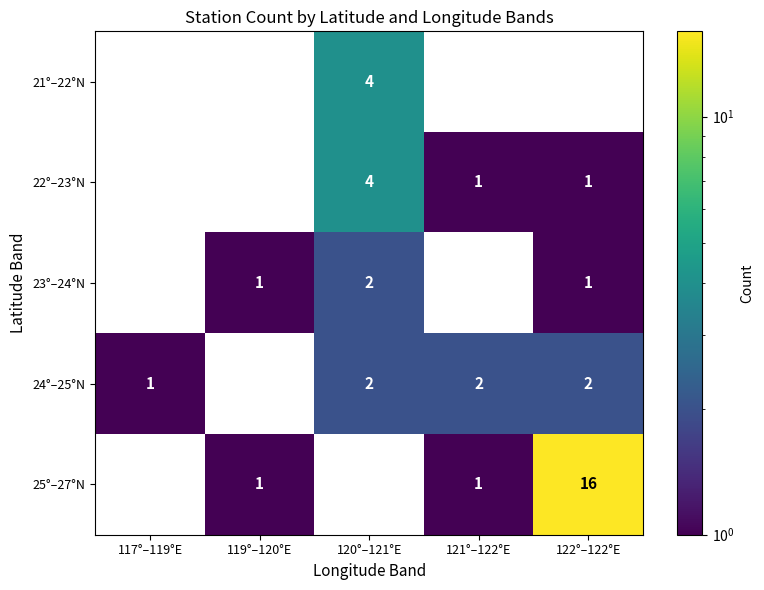

What is the greatest value displayed?

16.0